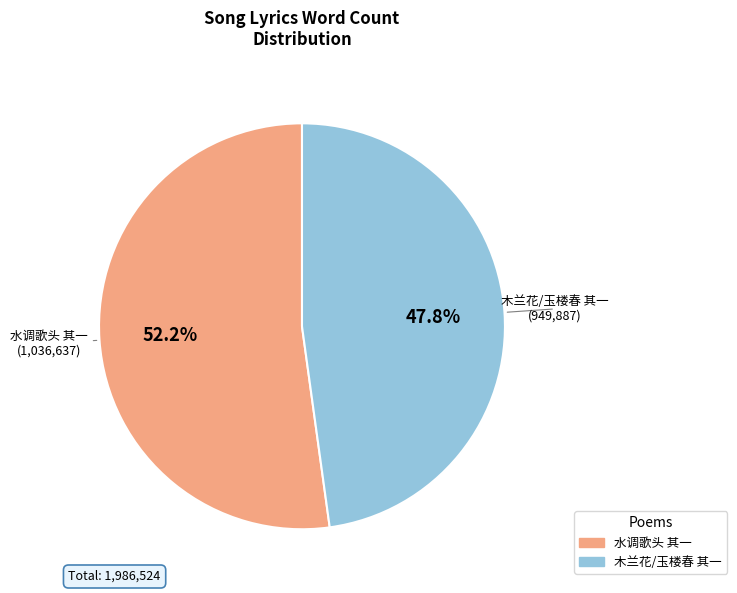

To the nearest percent, what is the combined percentage of 木兰花/玉楼春 其一 and 水调歌头 其一?

100%